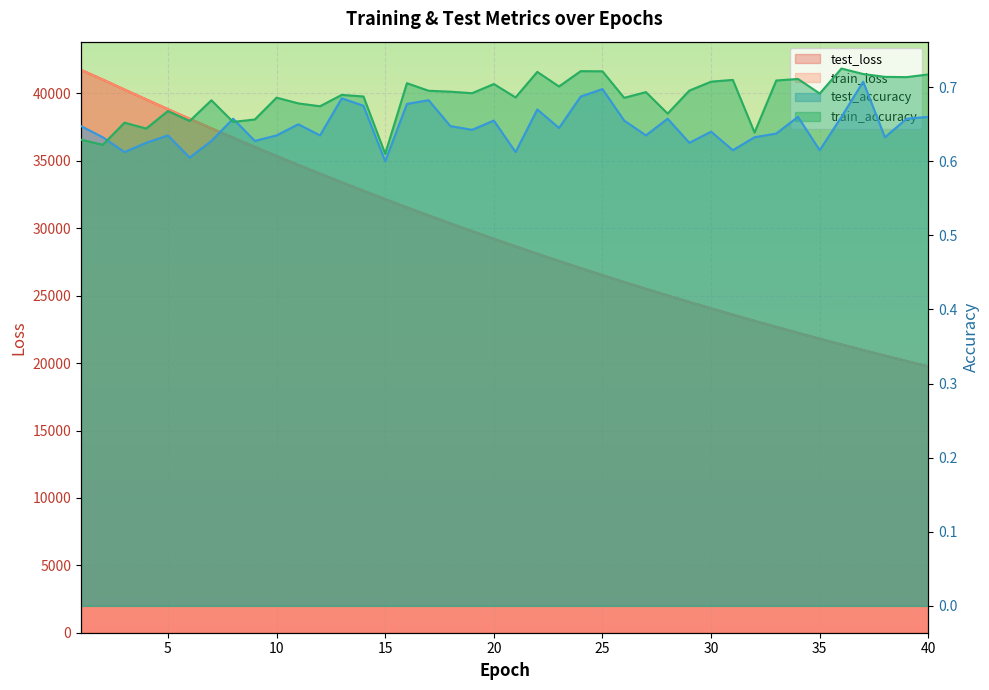

How many categories are shown in the chart?

40